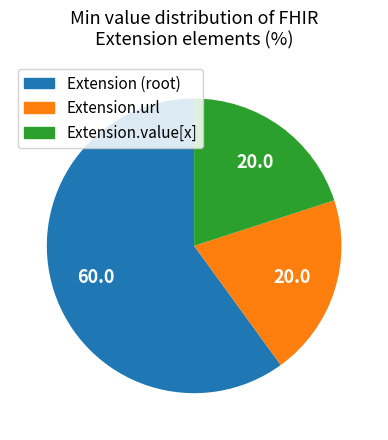

Is there any slice that represents more than half of the pie?

Yes